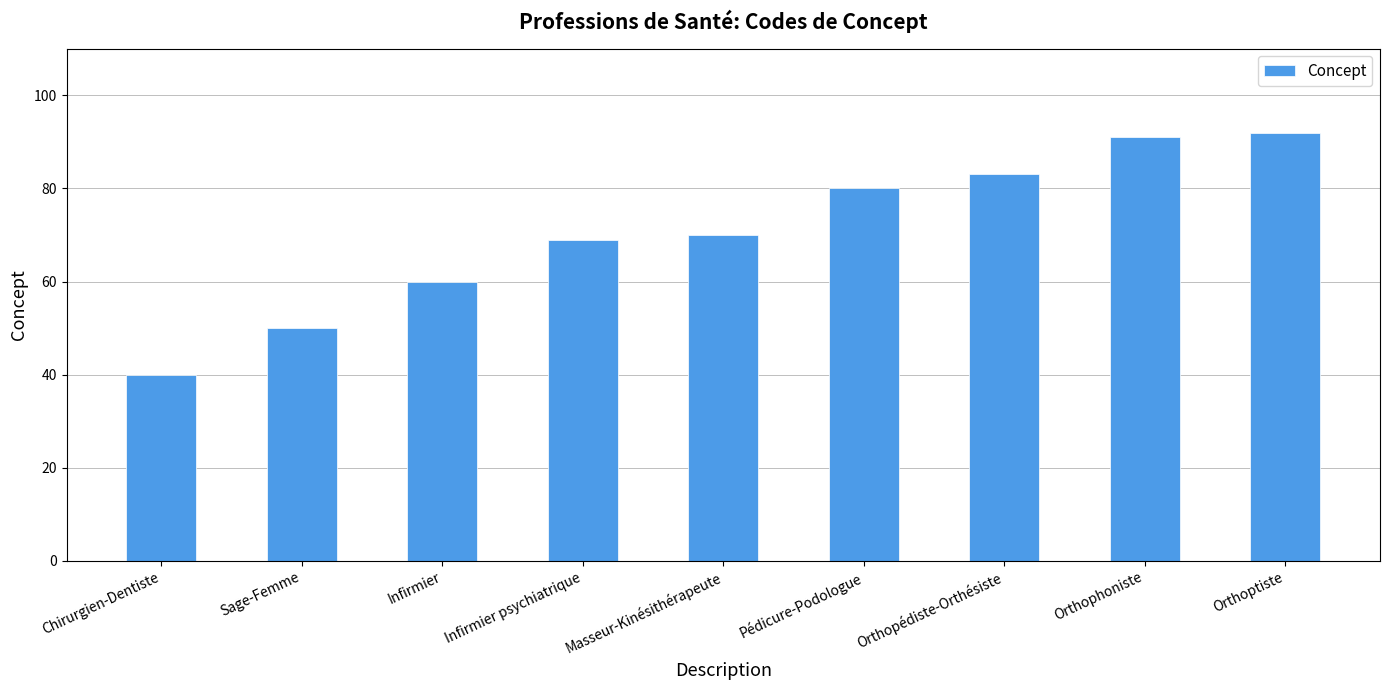

What is the change in value from Pédicure-Podologue to Orthopédiste-Orthésiste?

+3